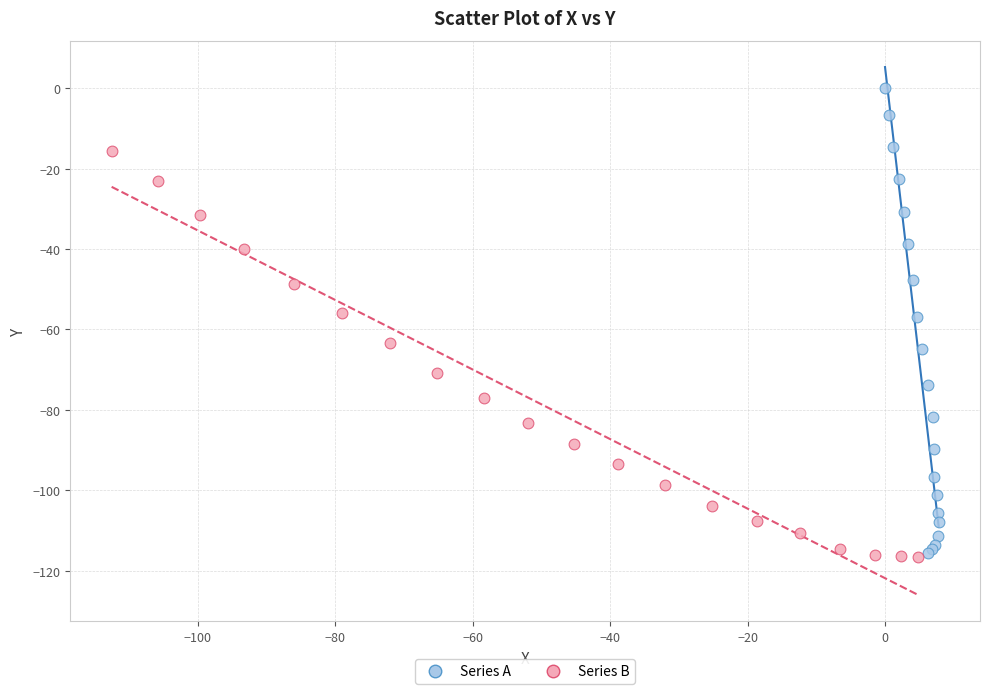

Which series reaches the maximum Y coordinate?

Series A